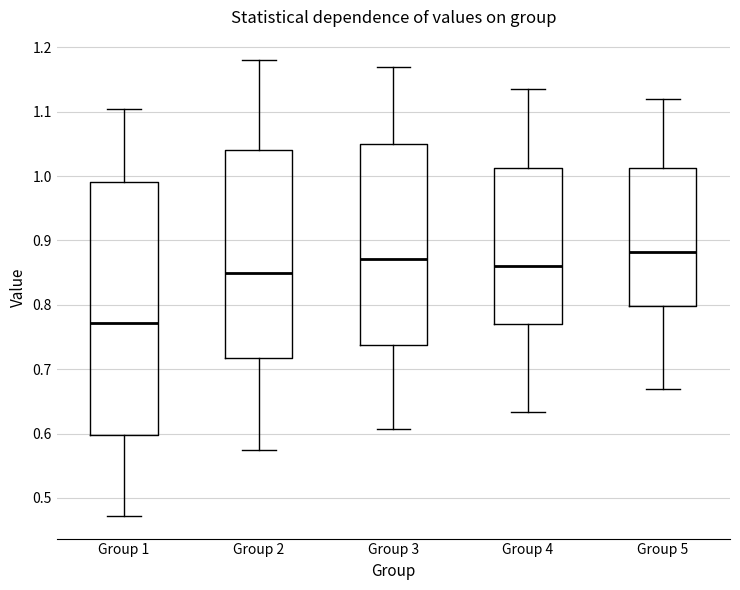

Reading left to right, read every box against the y-axis: the position of its median line, the range the box covers, and the ends of its whiskers. The values are not printed on the chart, so give them approximately, as read against the axis.

Group 1: median 0.77, box 0.60 to 0.99, whiskers 0.47 to 1.10
Group 2: median 0.85, box 0.72 to 1.04, whiskers 0.57 to 1.18
Group 3: median 0.87, box 0.74 to 1.05, whiskers 0.61 to 1.17
Group 4: median 0.86, box 0.77 to 1.01, whiskers 0.63 to 1.13
Group 5: median 0.88, box 0.80 to 1.01, whiskers 0.67 to 1.12